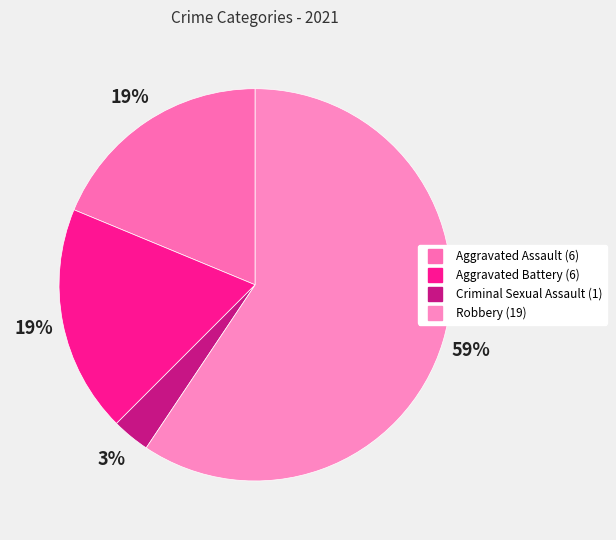

Does Criminal Sexual Assault account for over 50% of the chart?

No